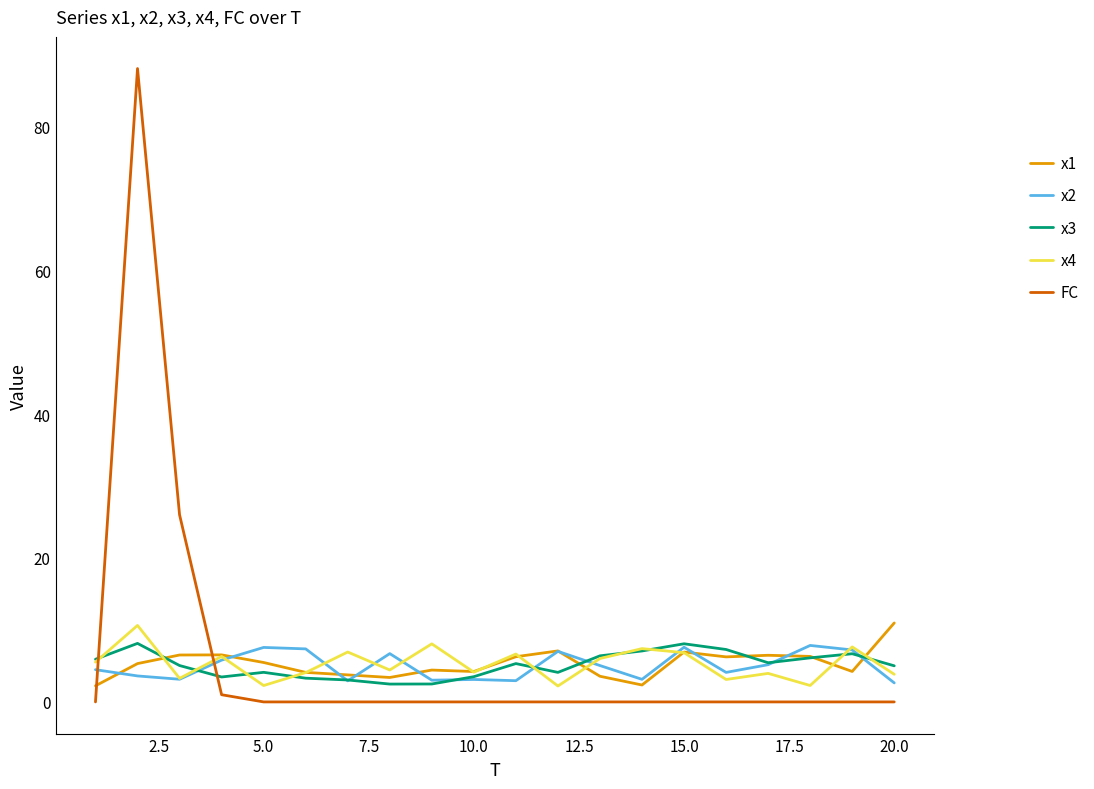

After their last crossing, which series has the higher values: x1 or FC?

x1